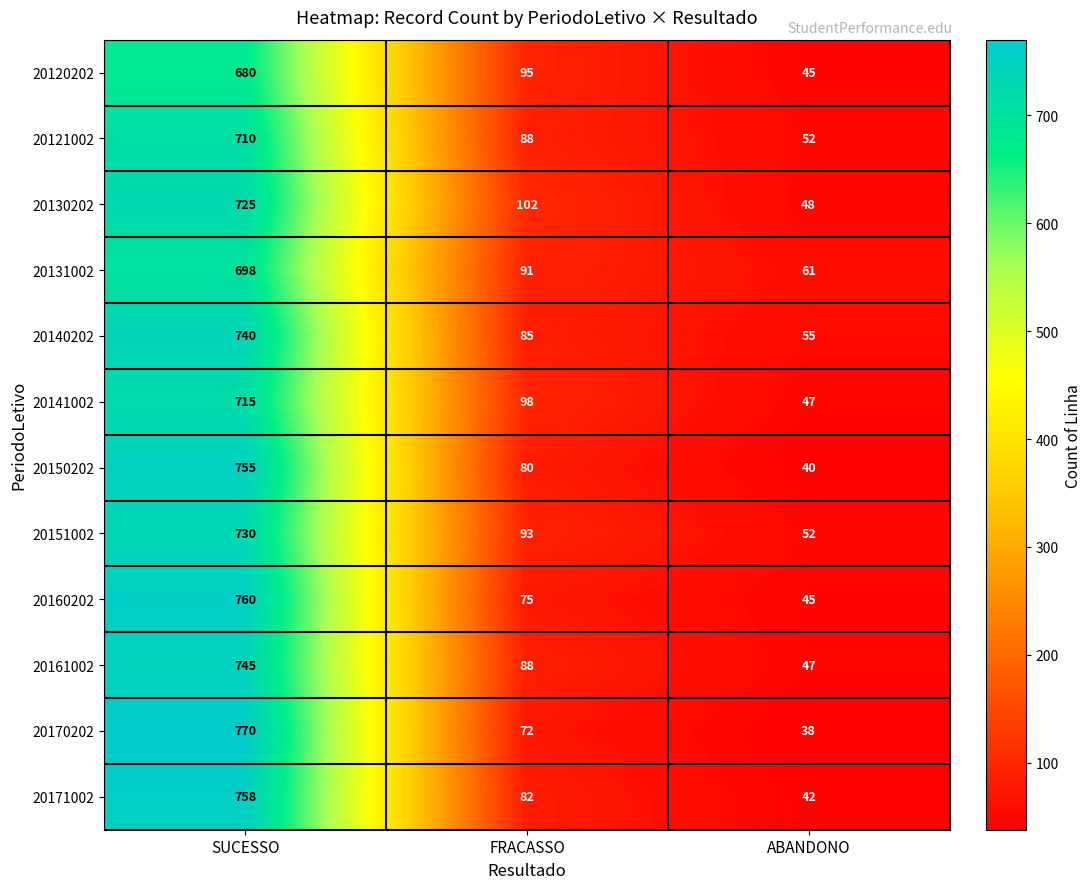

Which category has the lowest value in the 20141002 series?

ABANDONO